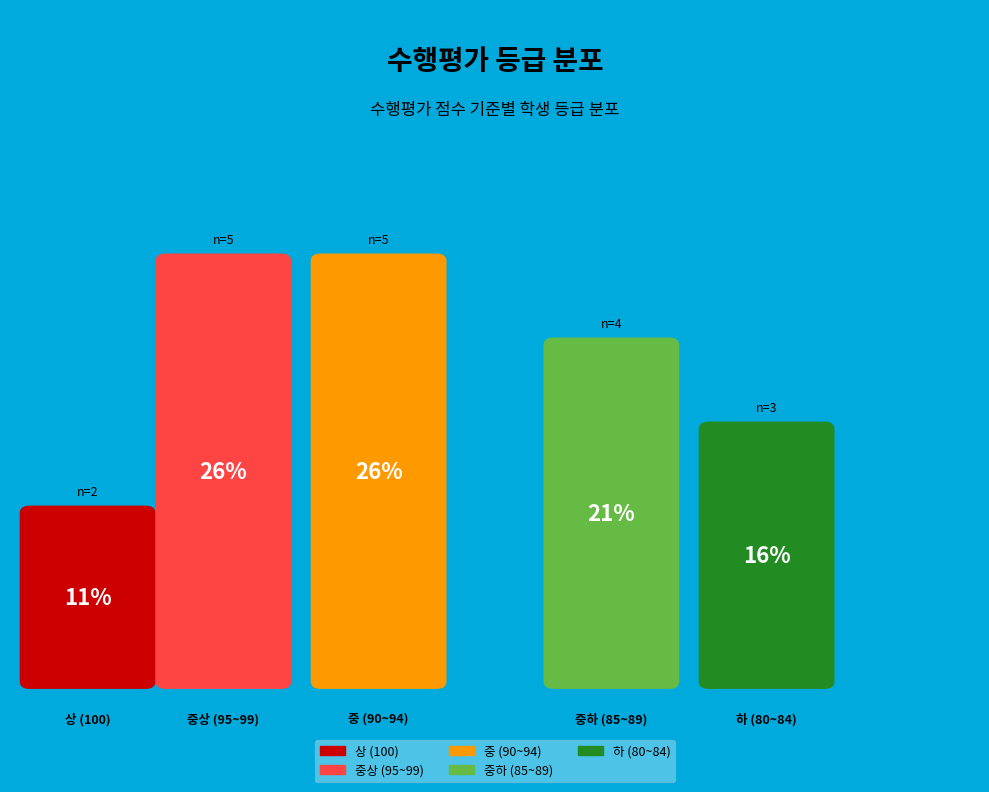

Is it true that 이지훈 is 19% of the pie?

False